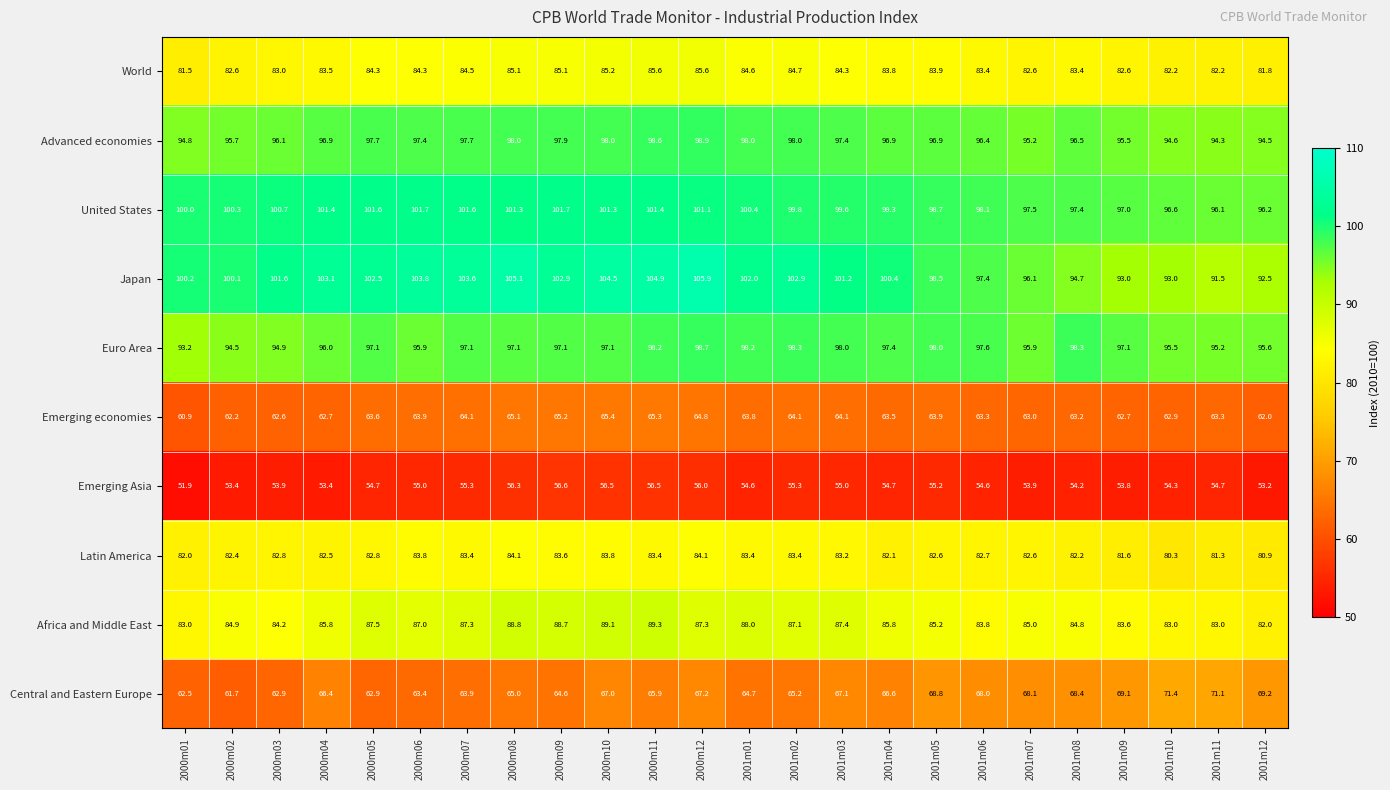

Which series has the largest range (max minus min)?

Japan